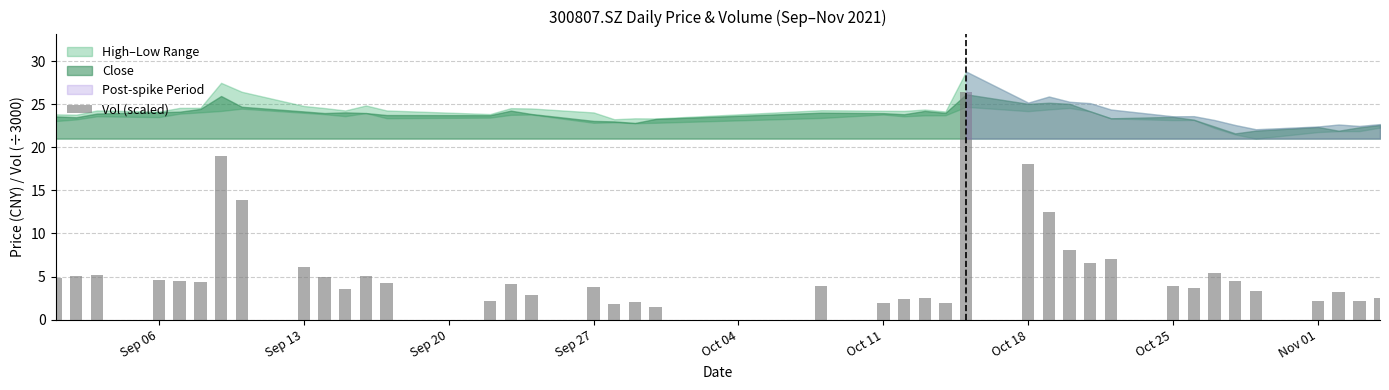

What is the value of the 6th bar from the left?

4.3